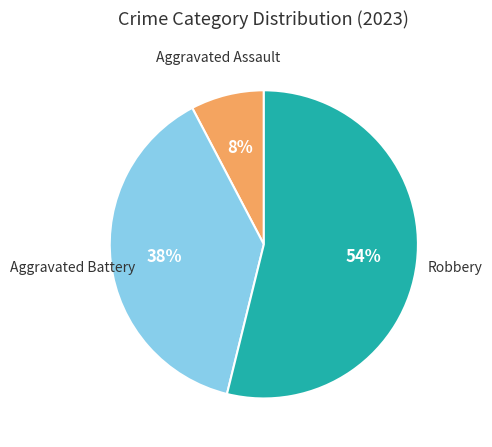

To the nearest percent, what is the difference between the largest and smallest slice percentages?

46%